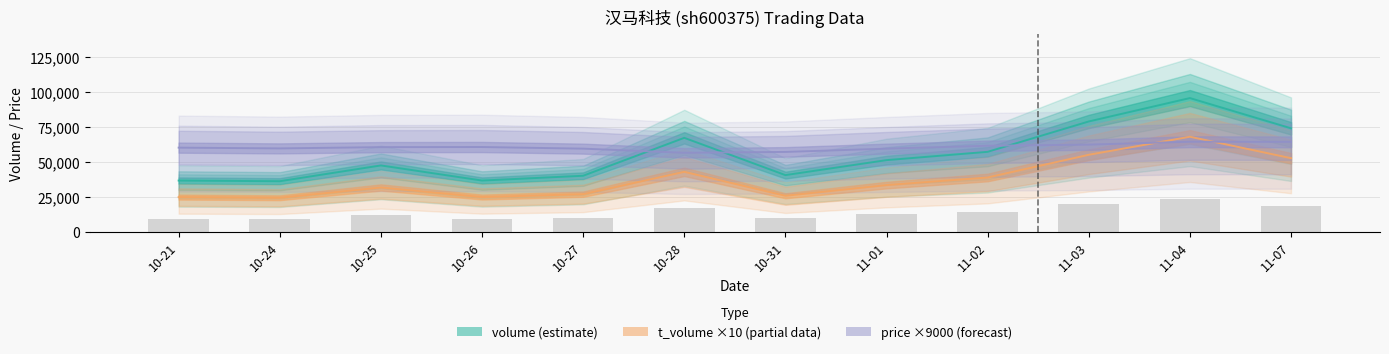

At which label is t_change closest to 16527?

10-28